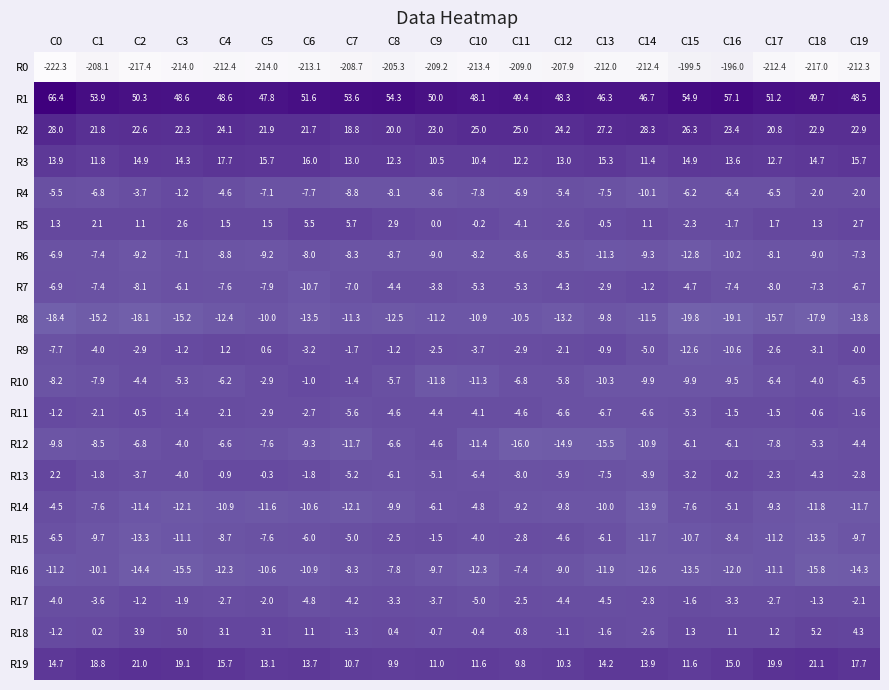

What is the total value across all series at C14?

-228.0